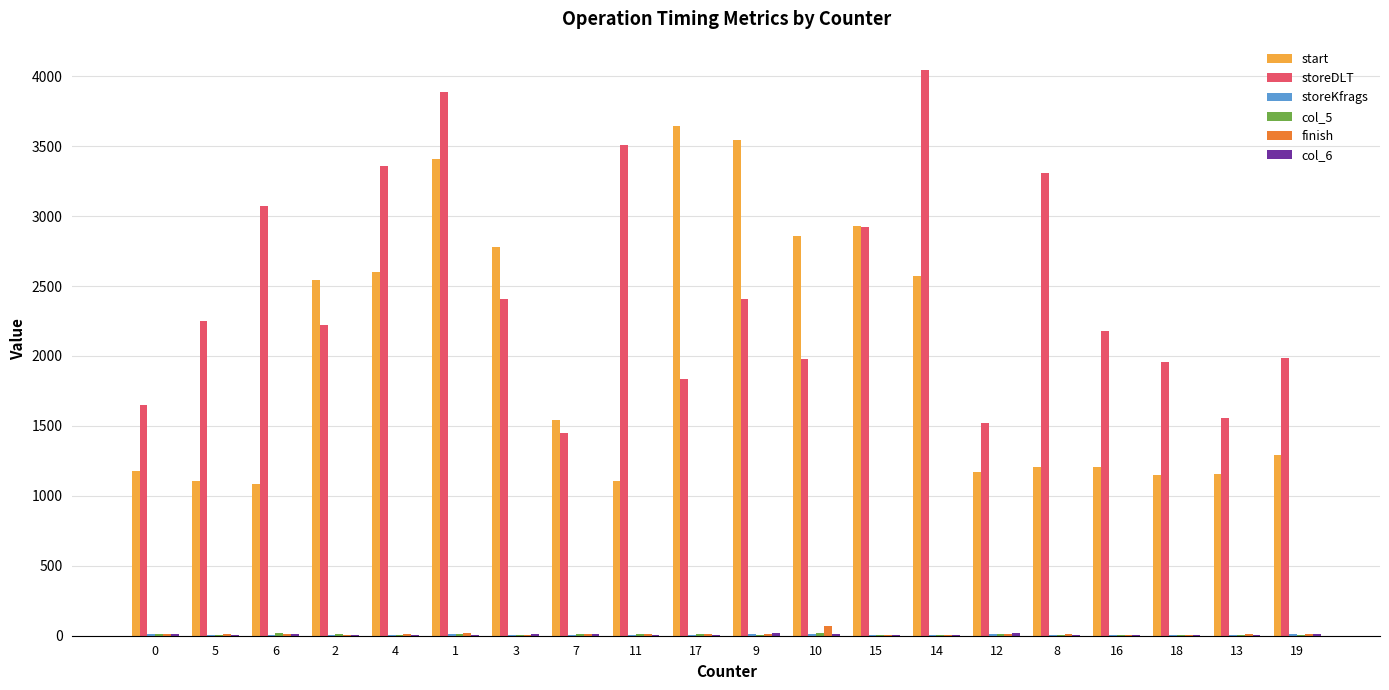

Which series changed the most between 16 and 13?

storeDLT